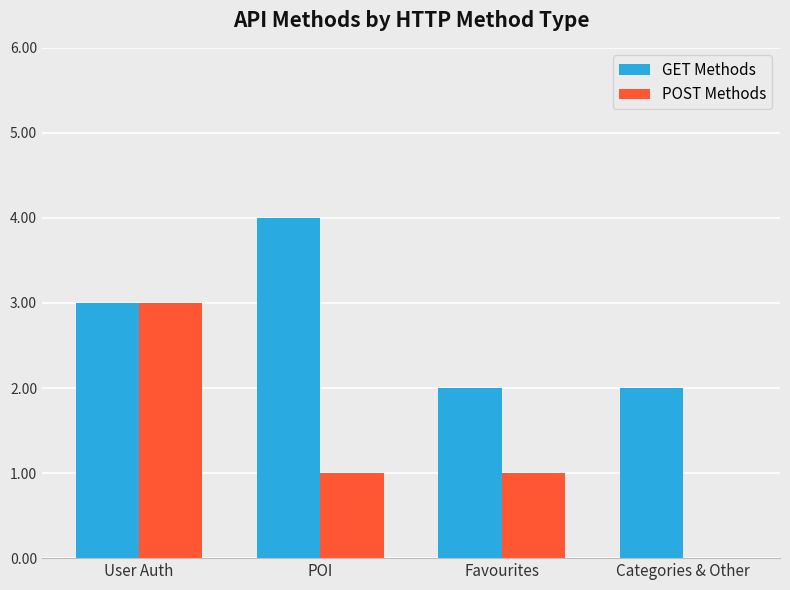

At which label does POST Methods first exceed 1?

User Auth